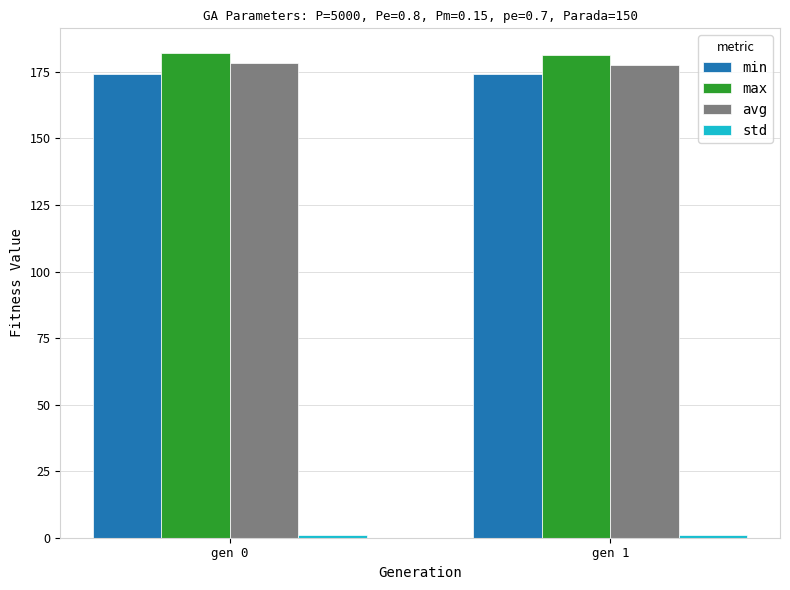

What is the average value of the max series?

181.8